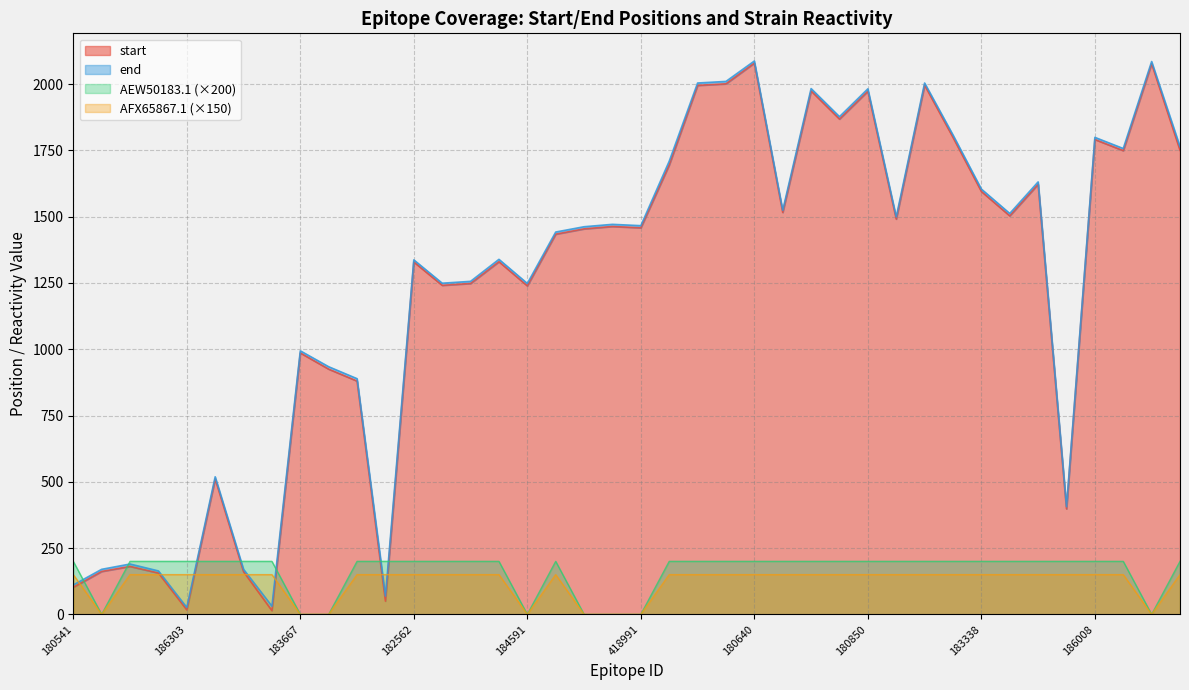

Reading right to left, what are all the values shown in this chart?

start: 195838=1750	186602=2077	186347=1749	186008=1791	184079=398	183427=1622	183407=1503	183338=1595	183231=1799	182919=1996	182563=1491	180850=1973	180843=1868	180778=1974	180648=1516	180640=2079	180475=2001	180473=1995	156711=1695	418991=1458	239411=1463	186584=1454	182901=1434	184591=1239	184566=1330	184390=1248	183818=1241	182562=1329	167725=50	240130=880	185050=925	183667=986	583701=14	185817=161	185147=511	186303=17	182971=156	182707=181	180810=162	180541=102
end: 195838=1764	186602=2085	186347=1757	186008=1799	184079=406	183427=1631	183407=1512	183338=1604	183231=1808	182919=2004	182563=1499	180850=1982	180843=1877	180778=1983	180648=1524	180640=2087	180475=2010	180473=2004	156711=1709	418991=1466	239411=1471	186584=1462	182901=1442	184591=1248	184566=1339	184390=1256	183818=1249	182562=1337	167725=69	240130=889	185050=934	183667=994	583701=31	185817=170	185147=519	186303=26	182971=164	182707=190	180810=170	180541=111
AEW50183.1: 195838=200	186602=0	186347=200	186008=200	184079=200	183427=200	183407=200	183338=200	183231=200	182919=200	182563=200	180850=200	180843=200	180778=200	180648=200	180640=200	180475=200	180473=200	156711=200	418991=0	239411=0	186584=0	182901=200	184591=0	184566=200	184390=200	183818=200	182562=200	167725=200	240130=200	185050=0	183667=0	583701=200	185817=200	185147=200	186303=200	182971=200	182707=200	180810=0	180541=200
AFX65867.1: 195838=150	186602=0	186347=150	186008=150	184079=150	183427=150	183407=150	183338=150	183231=150	182919=150	182563=150	180850=150	180843=150	180778=150	180648=150	180640=150	180475=150	180473=150	156711=150	418991=0	239411=0	186584=0	182901=150	184591=0	184566=150	184390=150	183818=150	182562=150	167725=150	240130=150	185050=0	183667=0	583701=150	185817=150	185147=150	186303=150	182971=150	182707=150	180810=0	180541=150